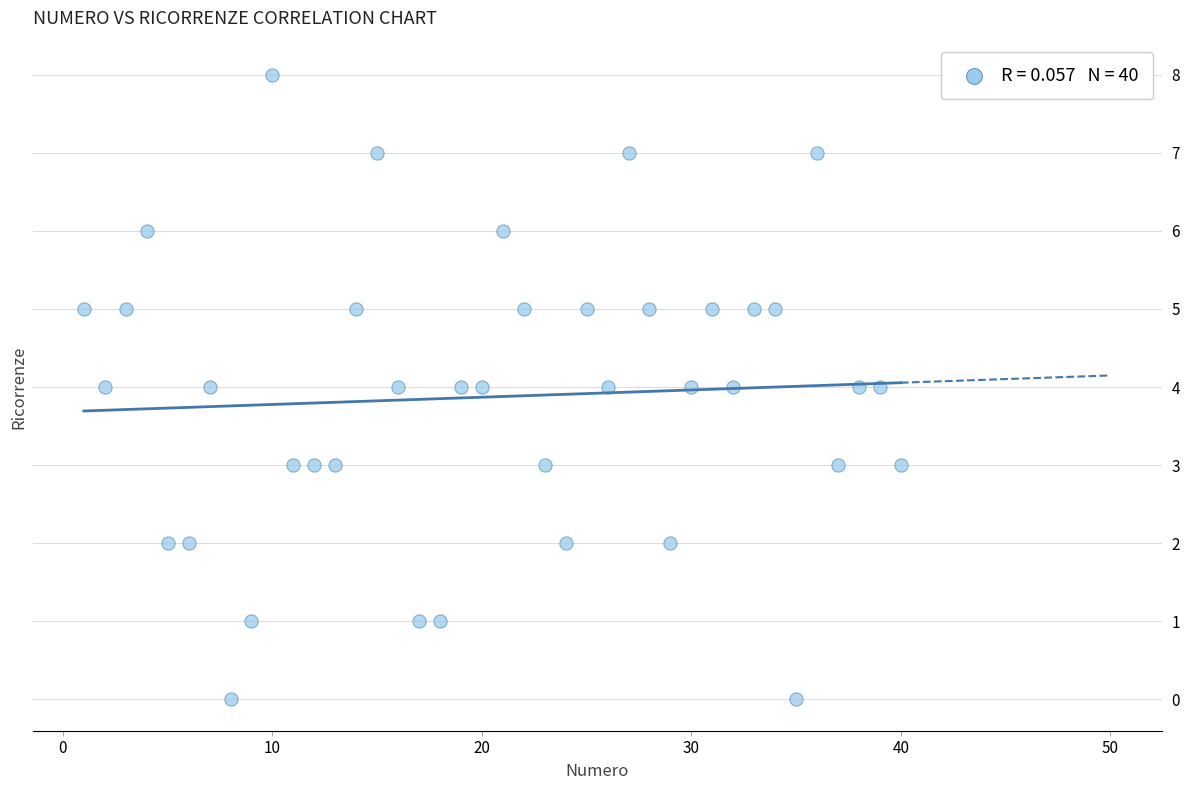

What is the range of X values (max minus min)?

39